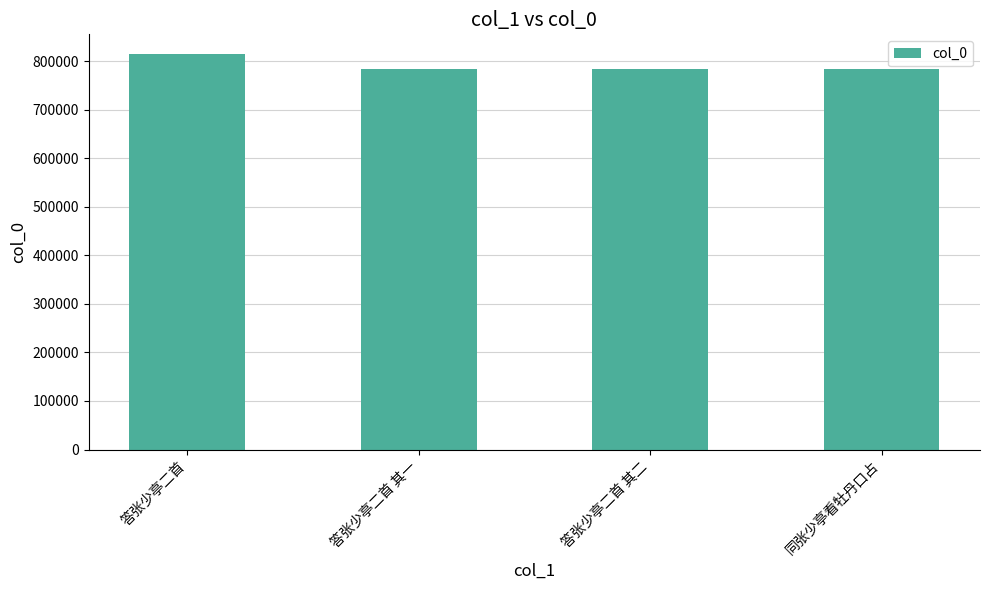

Which has a higher value, 答张少亭二首 or 答张少亭二首 其二?

答张少亭二首